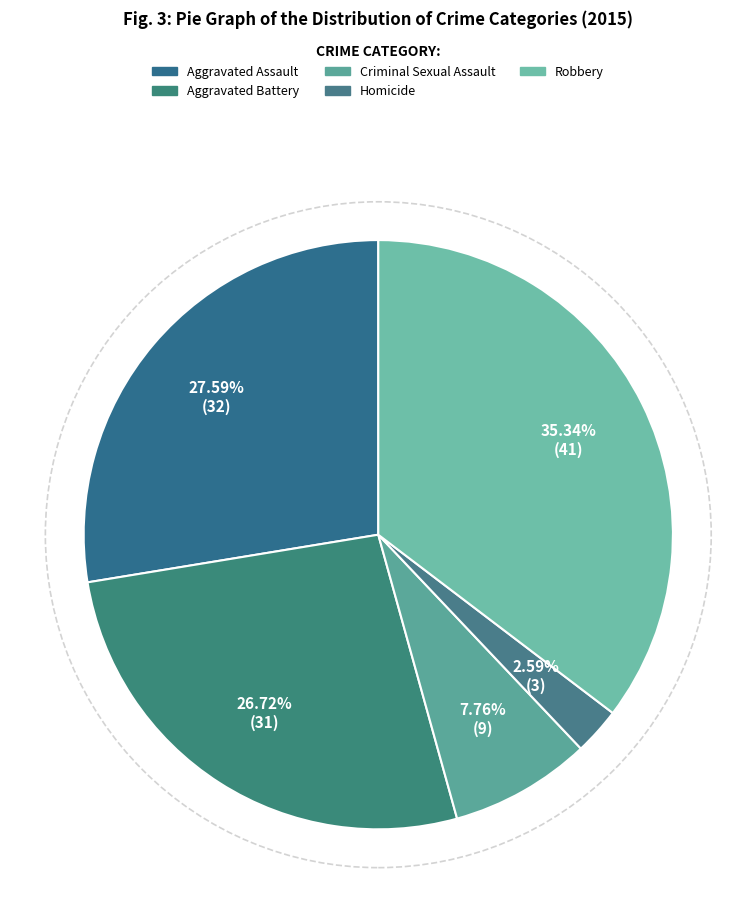

Is the sum of Aggravated Assault and Robbery greater than half?

Yes